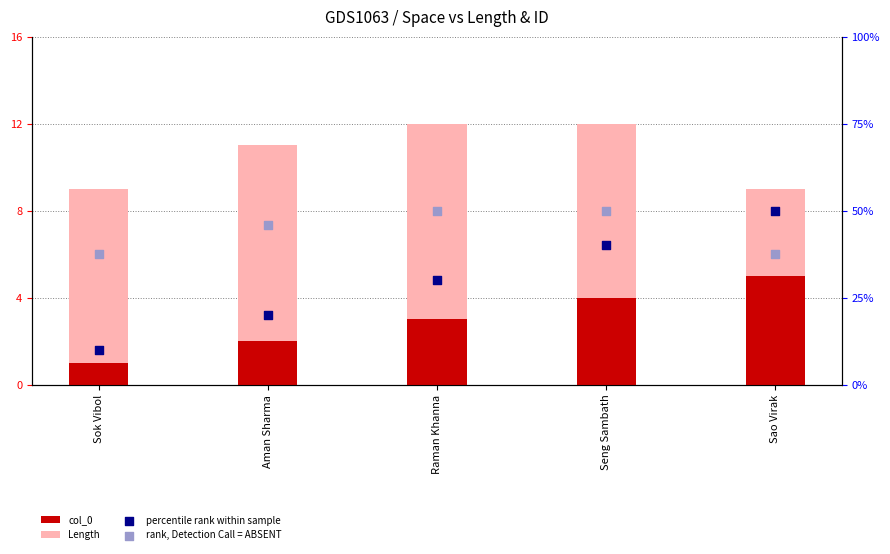

Which series has the largest total across all categories?

rank, Detection Call = ABSENT